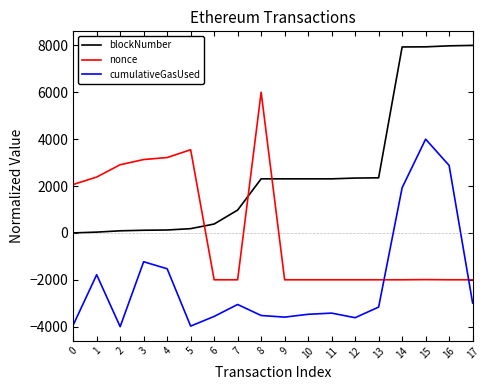

True or false: cumulativeGasUsed has more than 2 points higher than both neighbors.

True